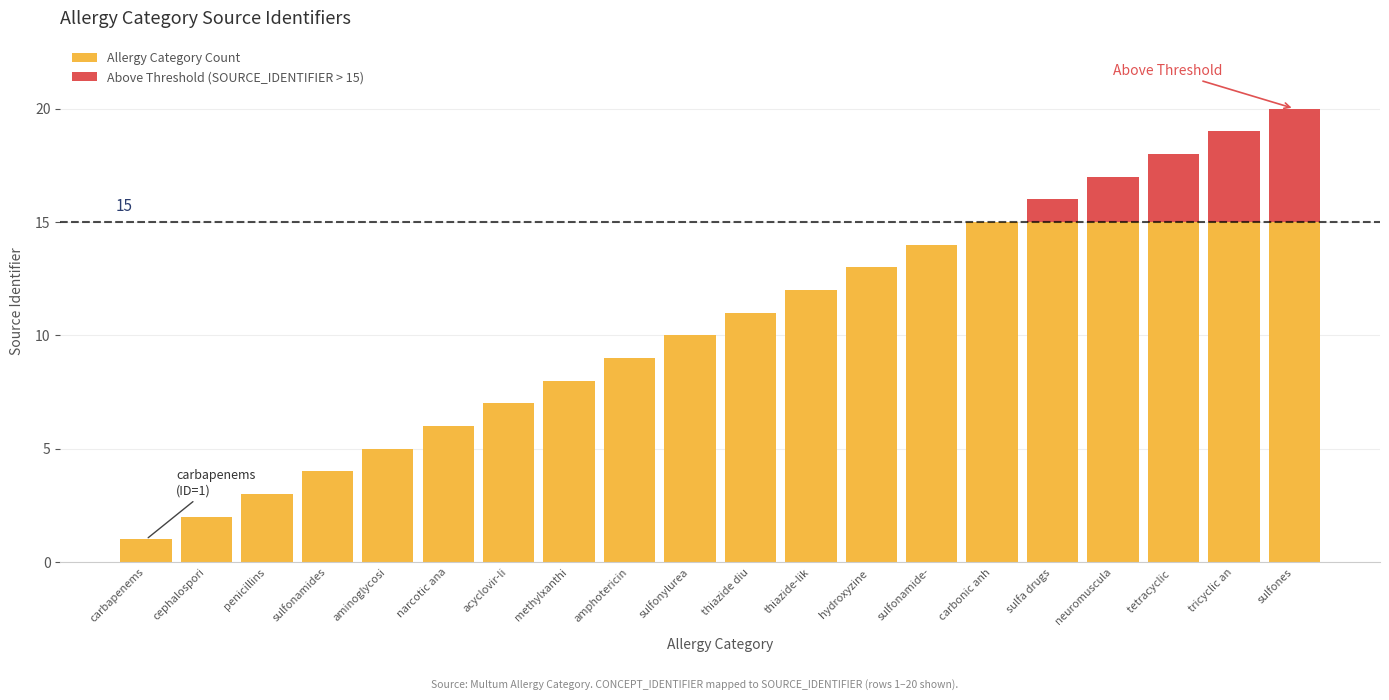

True or false: Allergy Category Count has a value of 6 at thiazide diu.

False